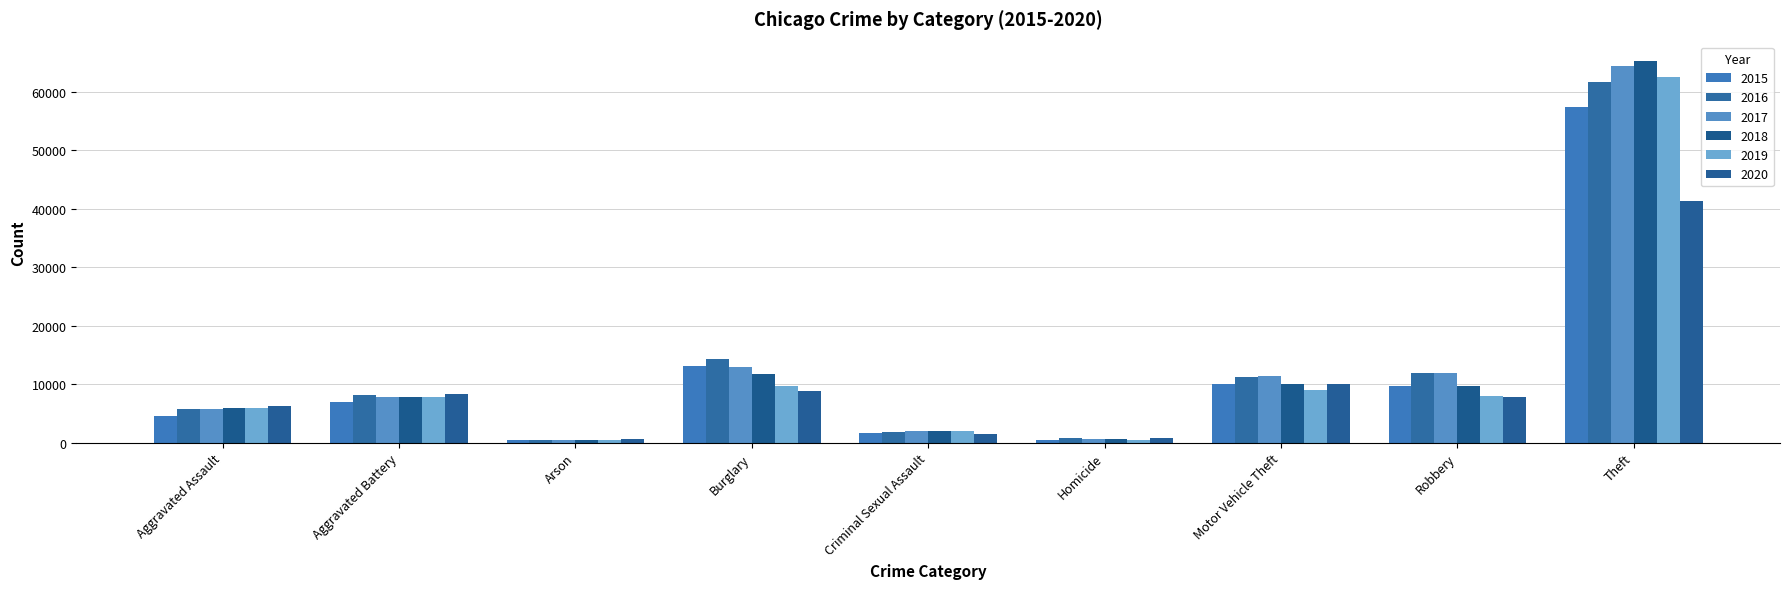

At how many categories does at least one series exceed 64691?

1